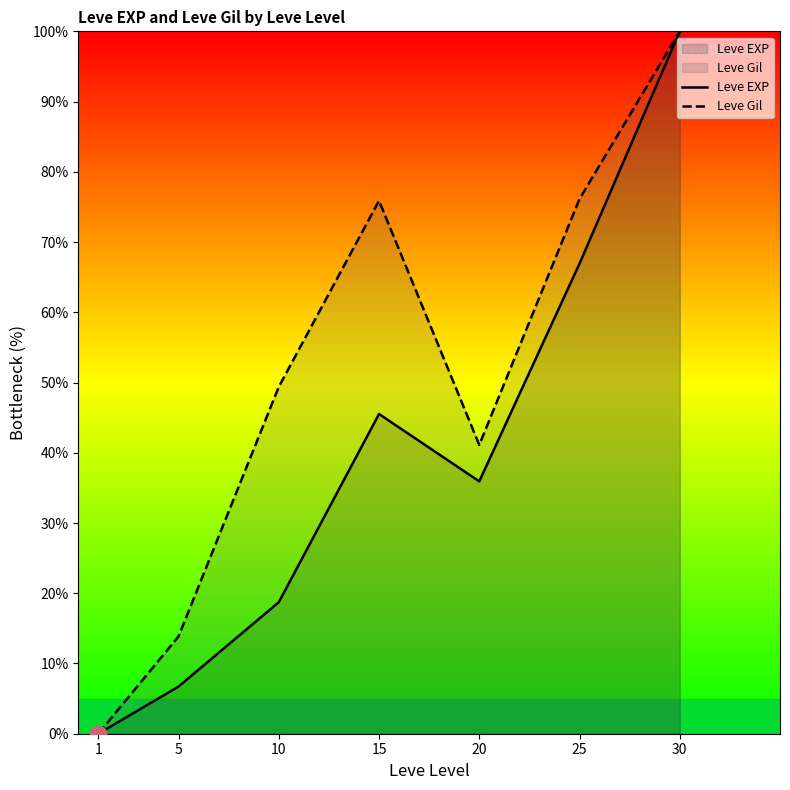

Rank the series at 30 from highest to lowest value.

Leve EXP, Leve Gil